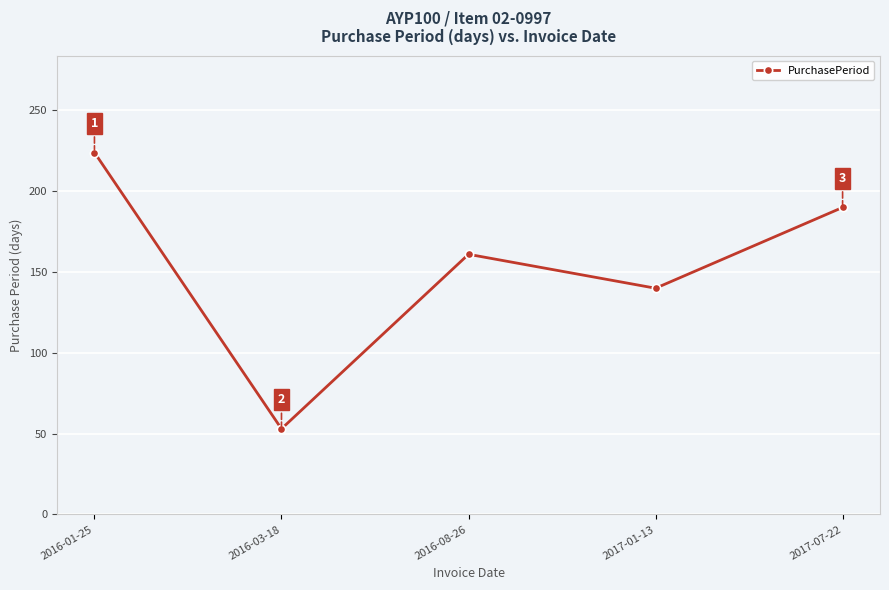

What is the greatest value displayed?

224